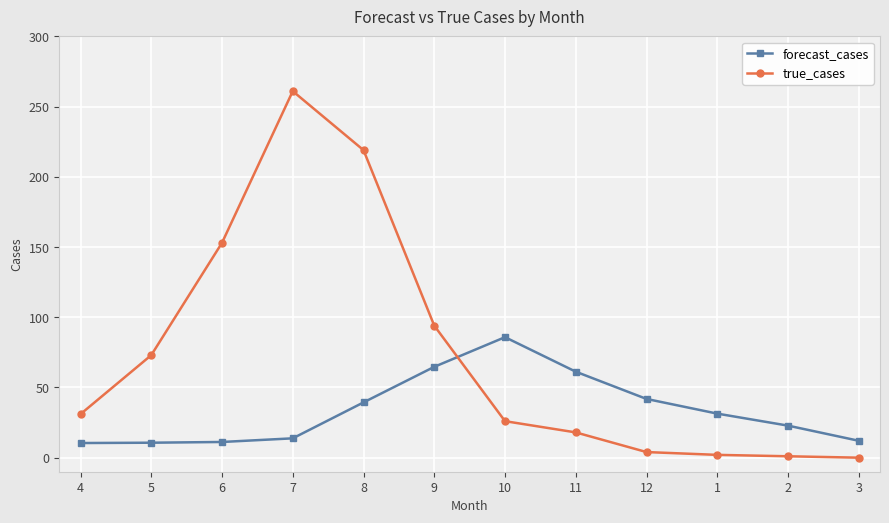

True or false: true_cases has a value of 261.0 at 7.

True